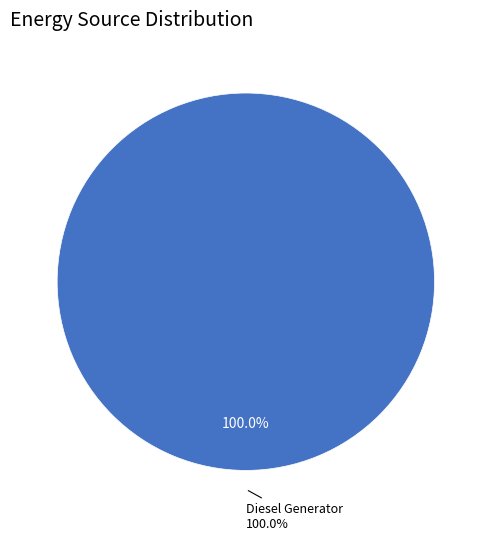

Is it true that Owned PV is 0% of the pie?

True